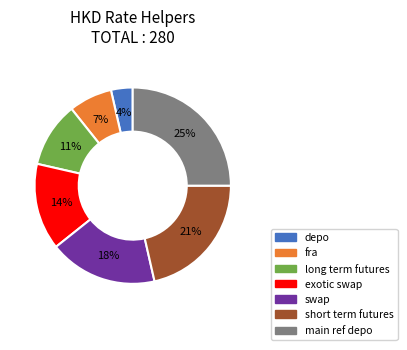

To the nearest percent, what is the combined percentage of fra and depo?

11%